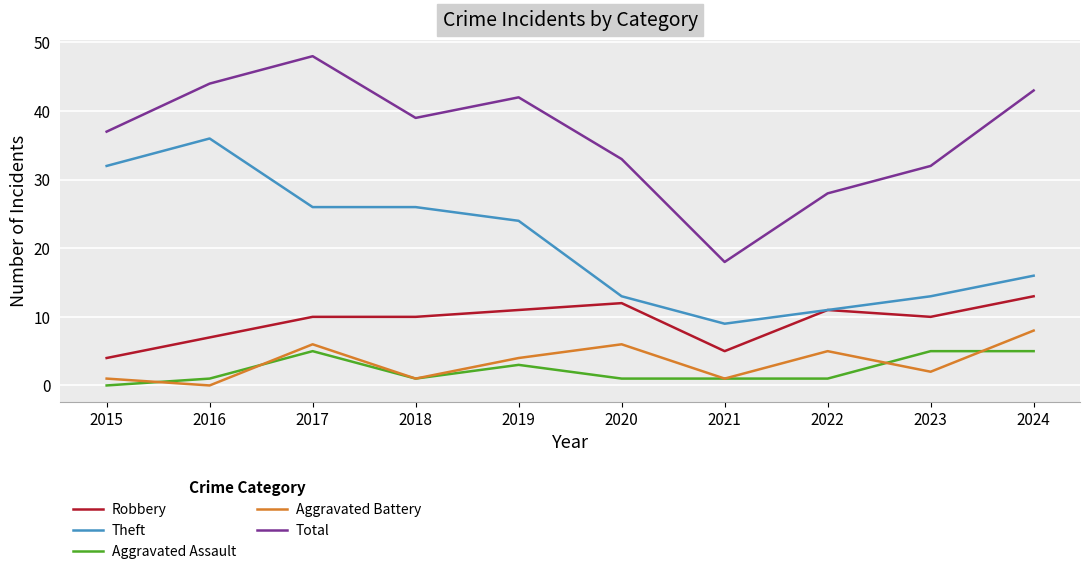

The value of Robbery at 2023 is 16. True or false?

False